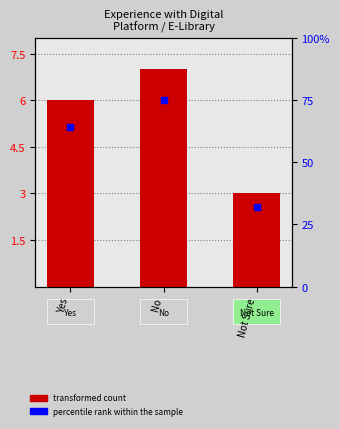

What is the total value across all series at Yes?

11.1